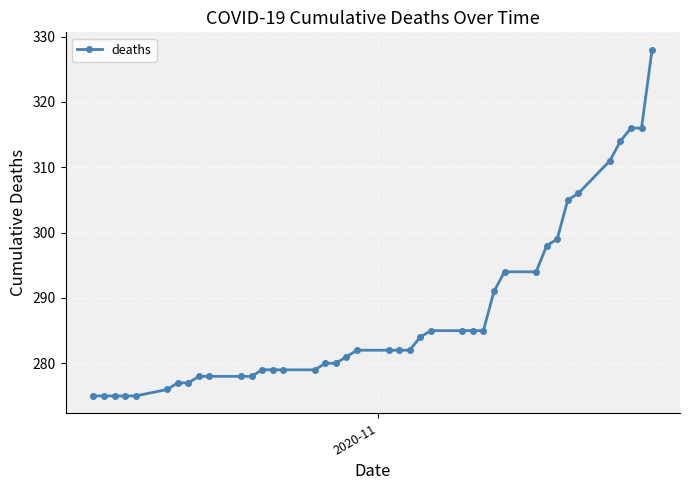

What is the maximum value shown in the chart?

328